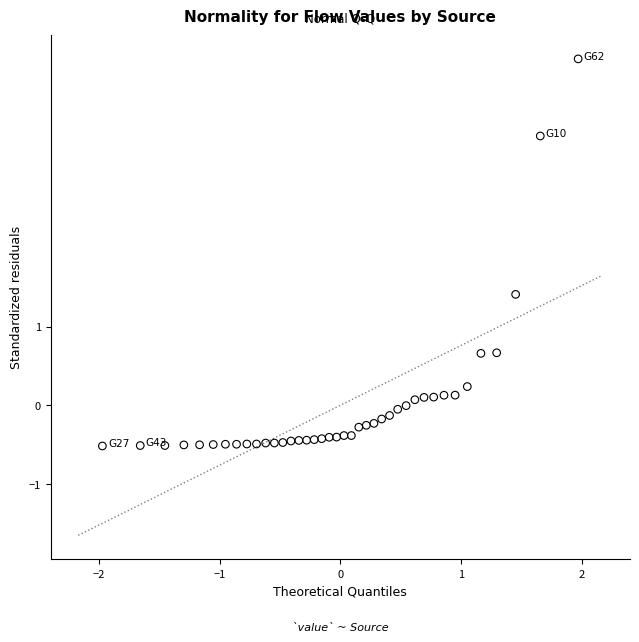

What is the range of Y values (max minus min)?

4.9